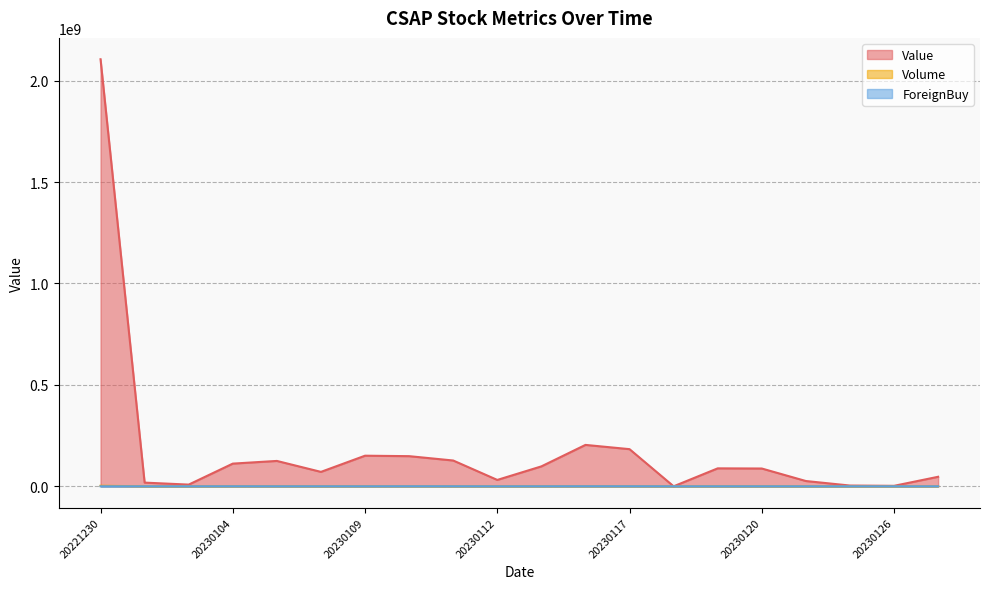

How many lines are shown in the chart?

3